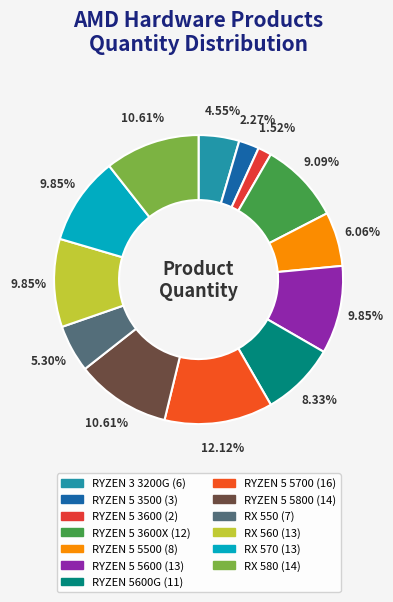

To the nearest percent, what is the difference between the largest and smallest slice percentages?

11%